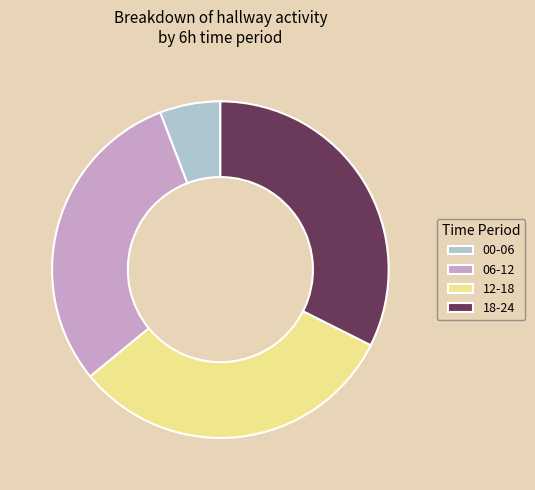

Do 18-24 and 12-18 together represent more than half of the pie?

Yes